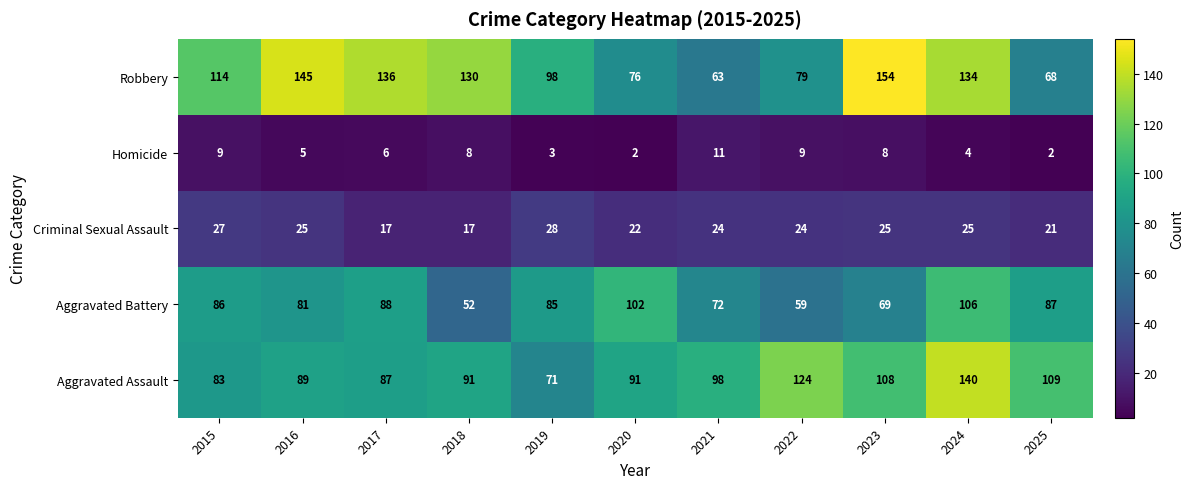

True or false: Criminal Sexual Assault has a value of 25 at 2023.

True